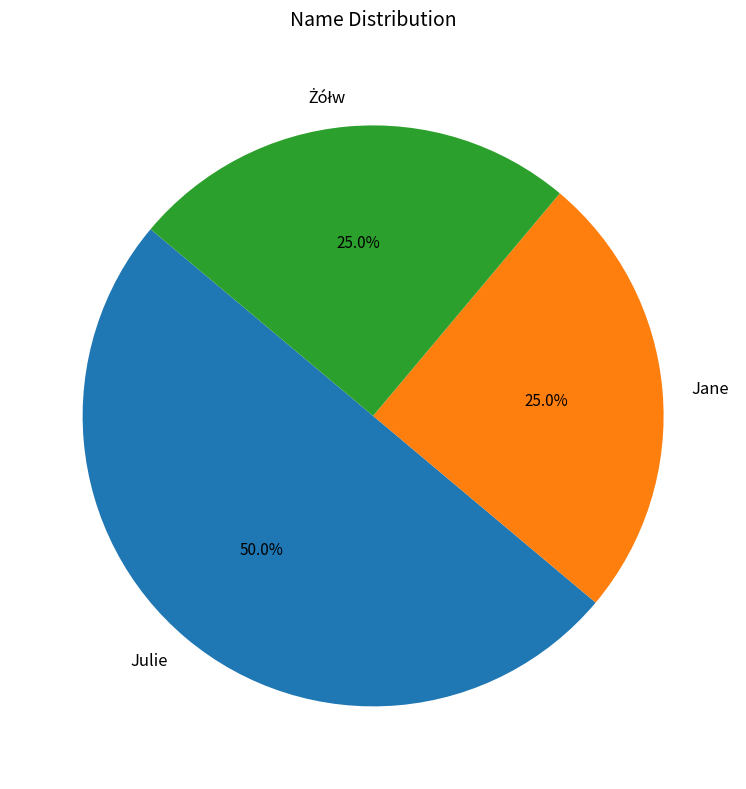

Is it true that Julie is 50% of the pie?

True